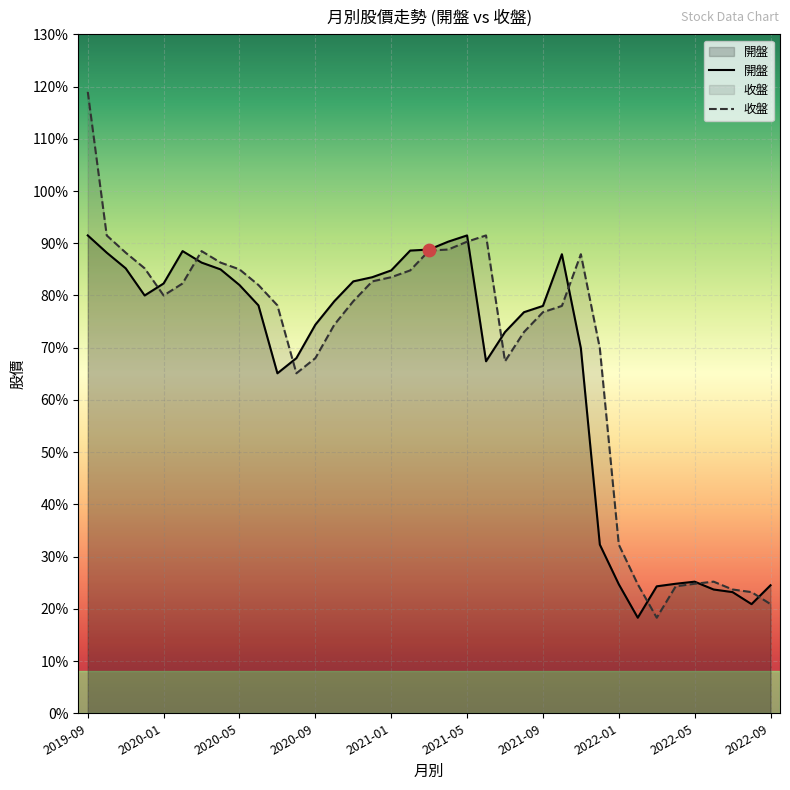

Which series has the widest spread of Y values?

收盤